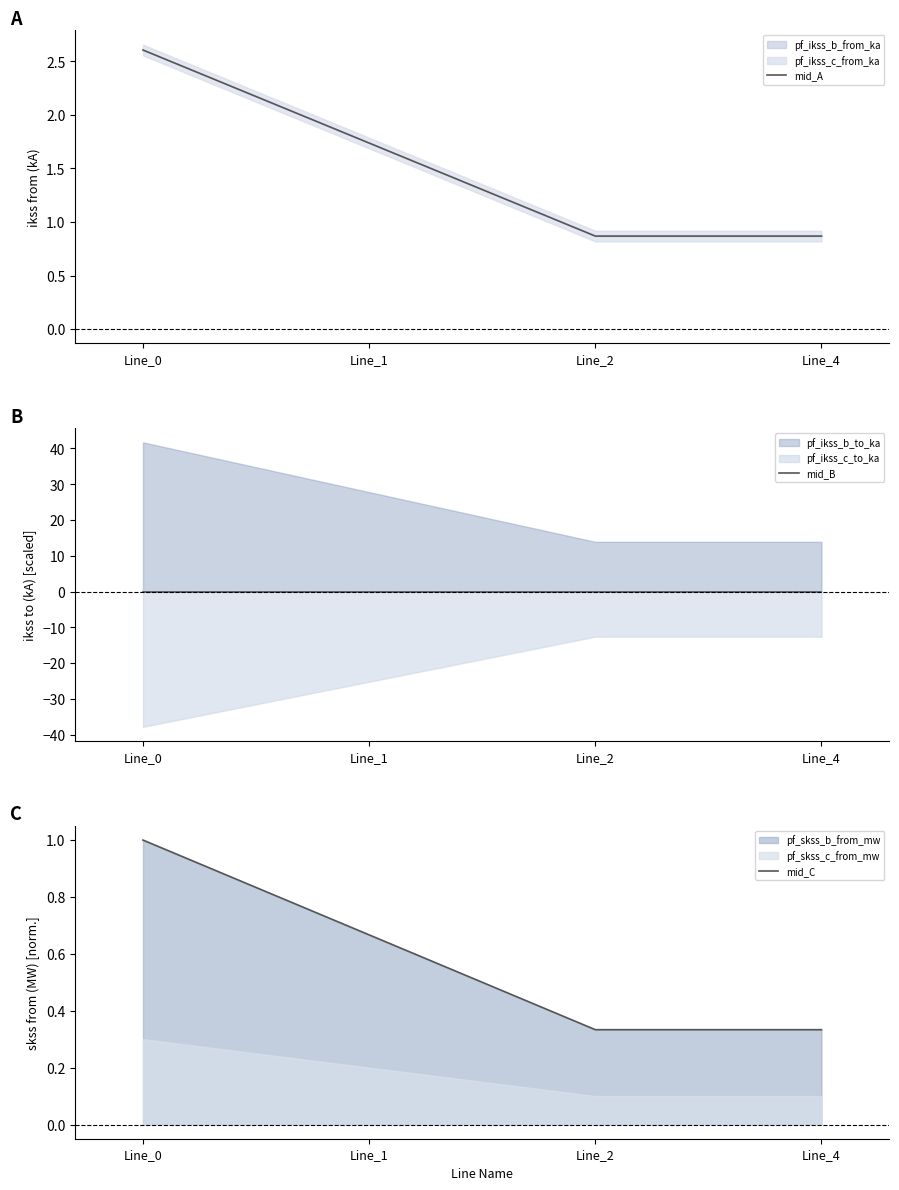

Which series has the largest total across all categories?

mid_A